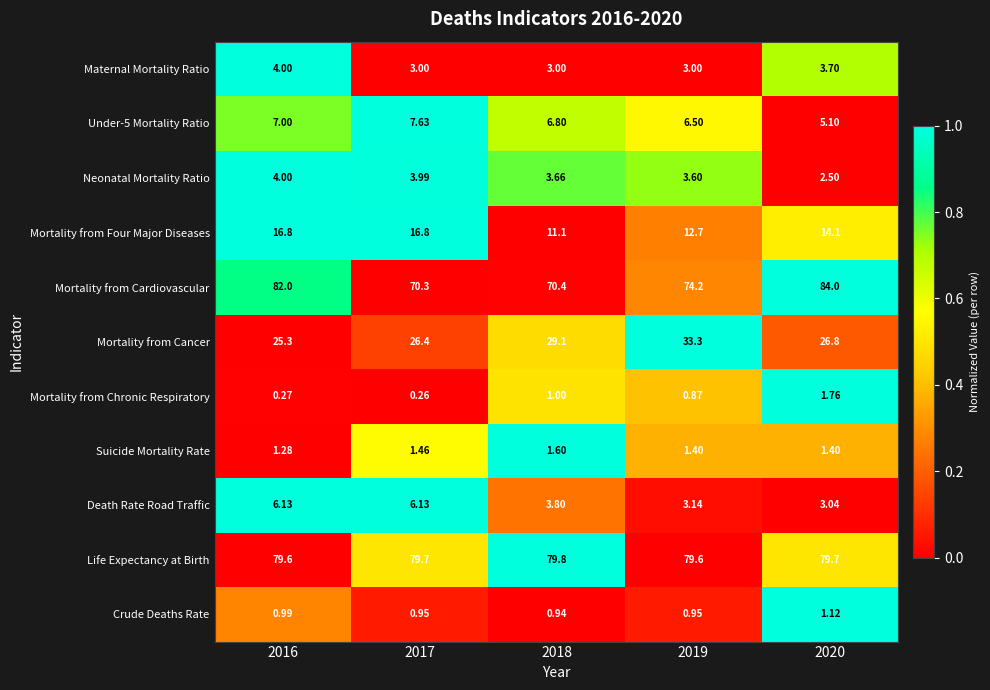

Which series has the widest spread of values?

Mortality from Cardiovascular